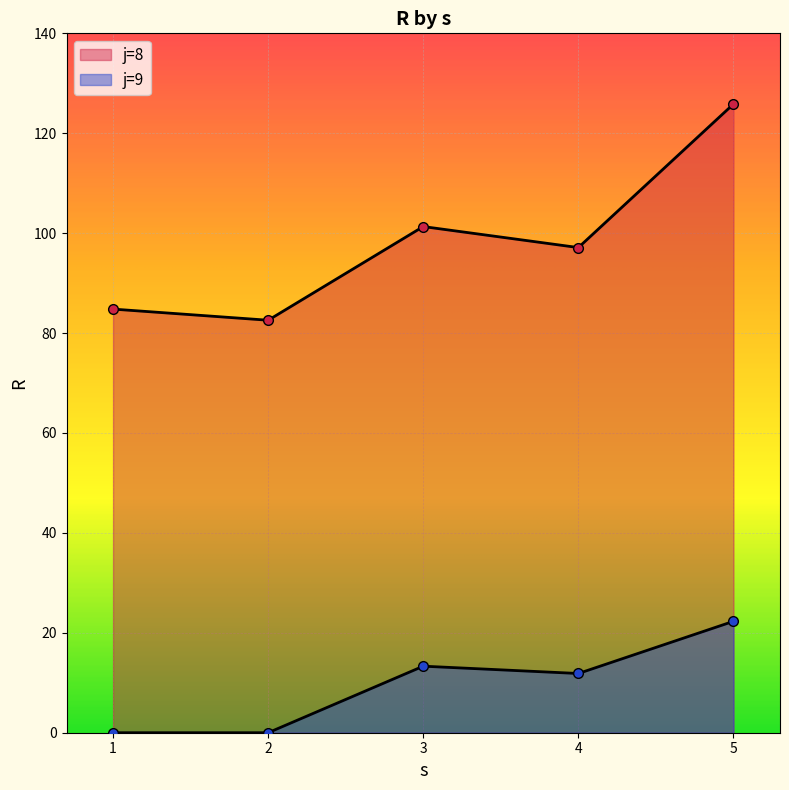

Which category has the highest value in the j=9 series?

5